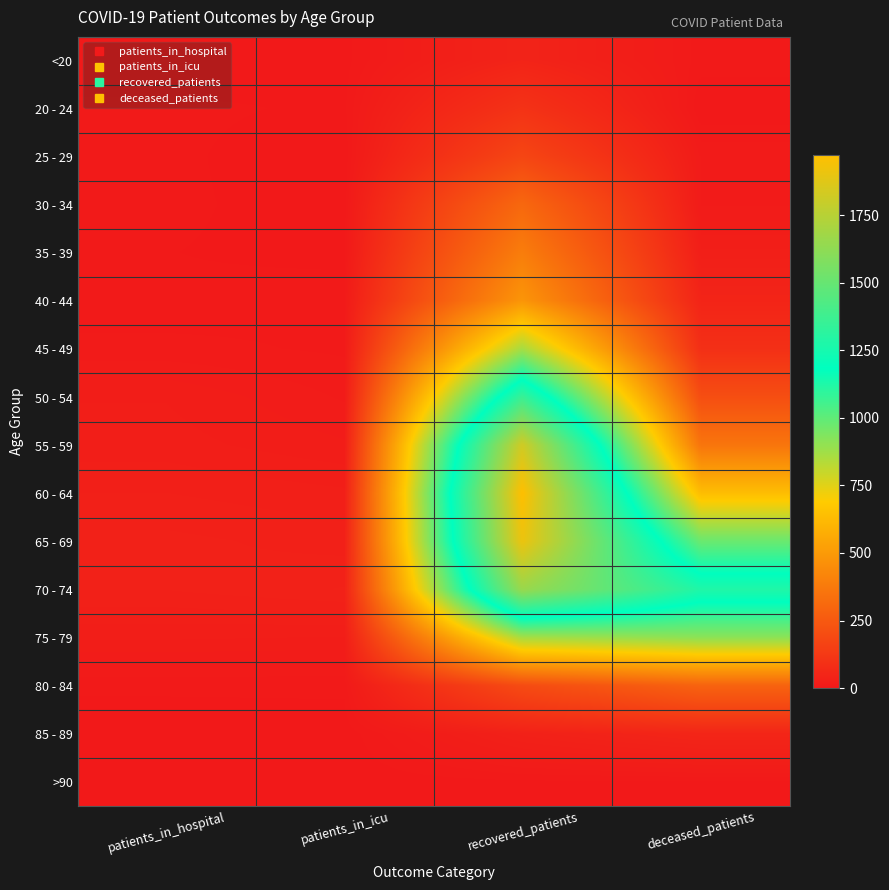

Rank the series by their maximum value, from lowest to highest.

>90, <20, 85 - 89, 20 - 24, 25 - 29, 80 - 84, 30 - 34, 35 - 39, 40 - 44, 45 - 49, 75 - 79, 50 - 54, 70 - 74, 55 - 59, 65 - 69, 60 - 64